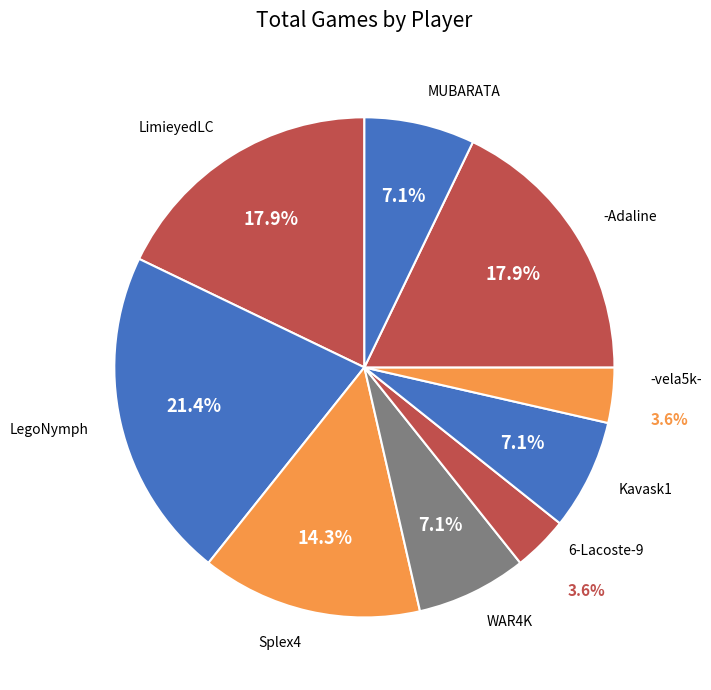

The -vela5k- slice represents 14% of the pie. True or false?

False